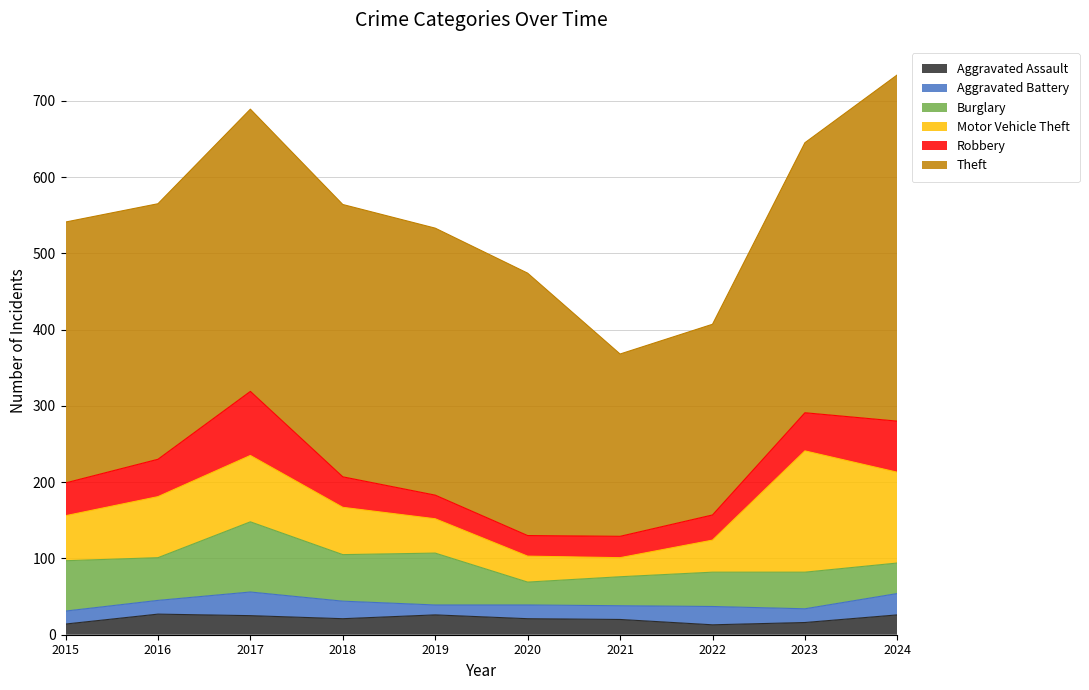

What is the average value of the Aggravated Assault series?

21